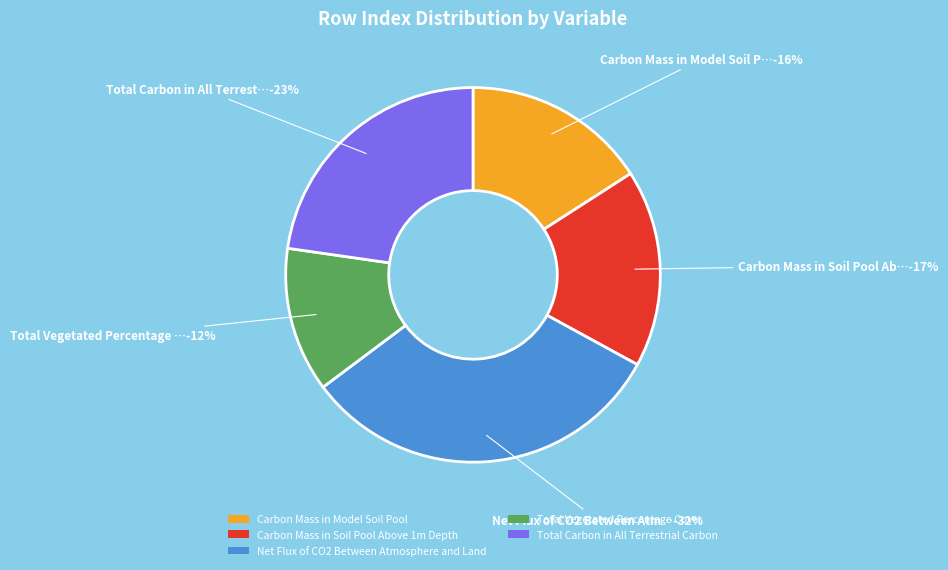

How many slices are in this pie chart?

5